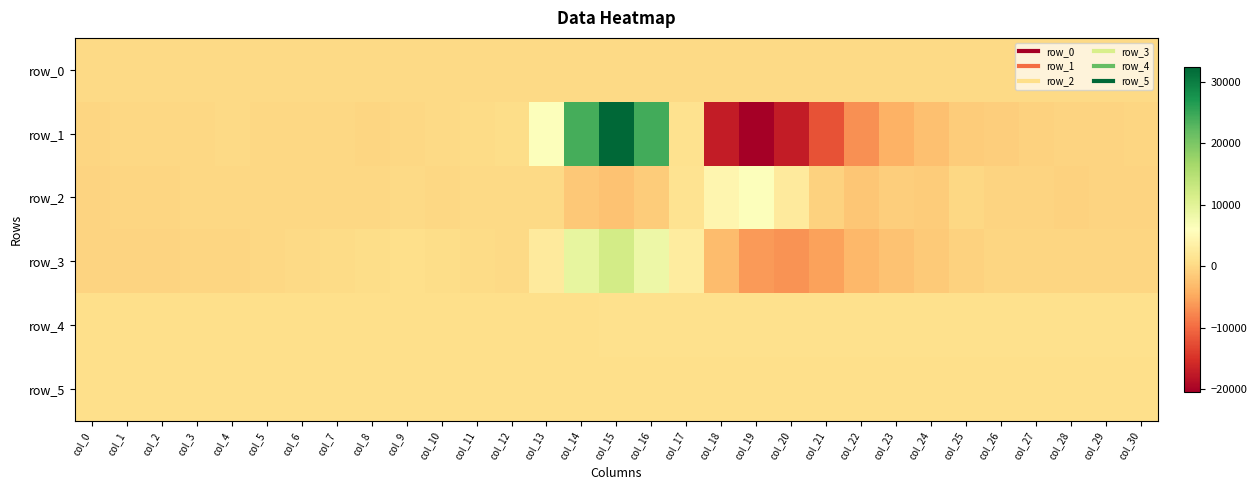

True or false: row_3 has a value of 119.6 at col_11.

False